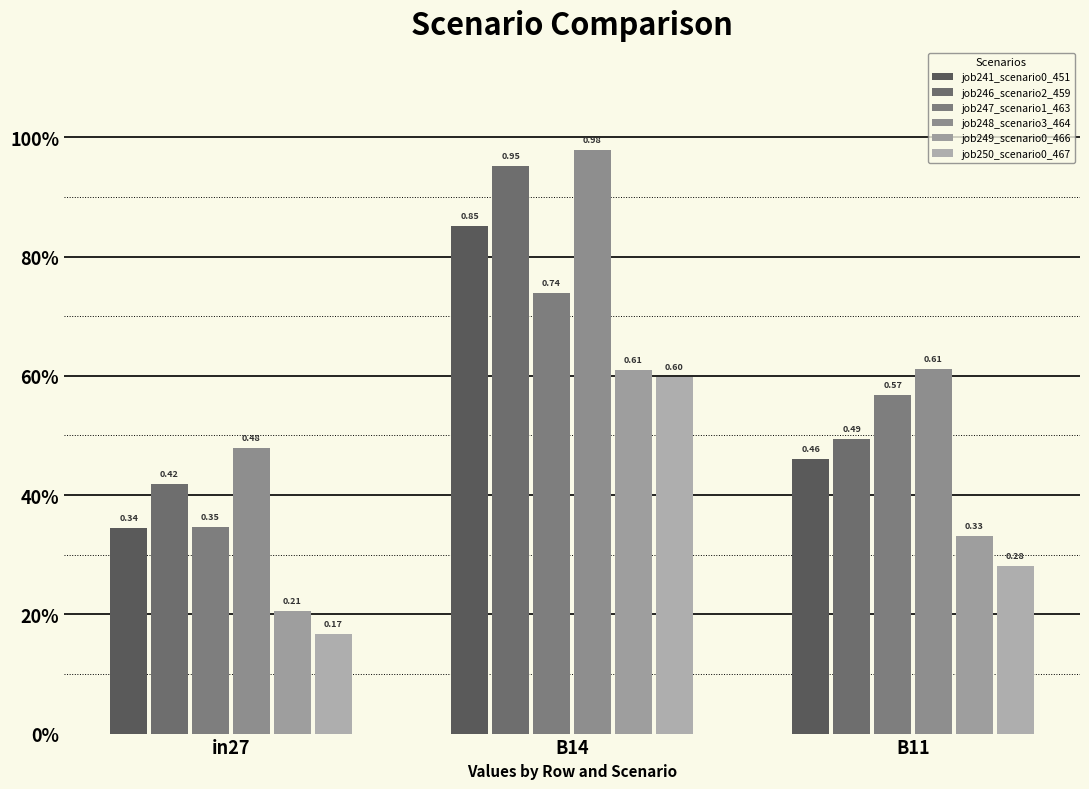

Which category has the lowest value across all series?

in27